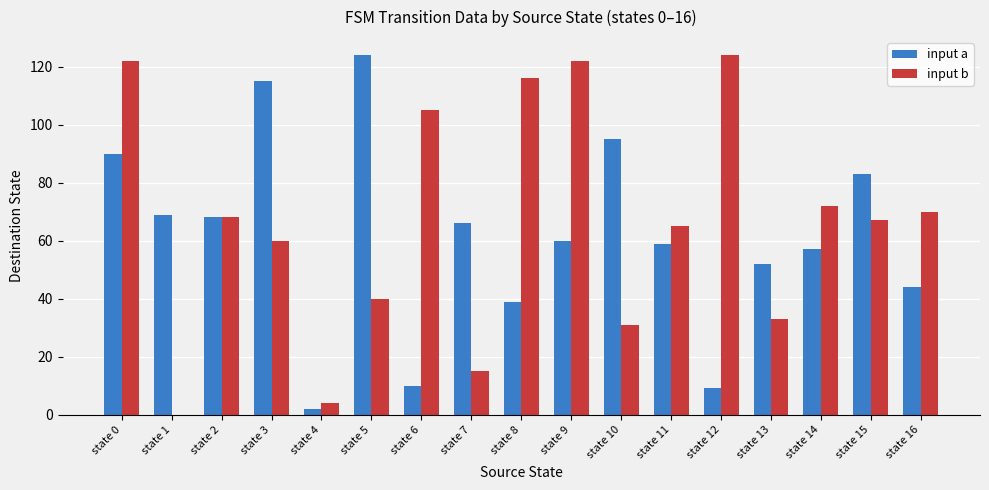

What is the maximum value for input b?

124